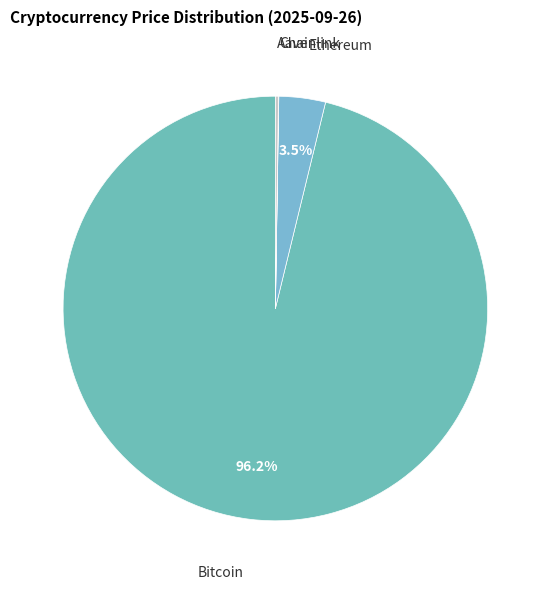

To the nearest percent, what is the average slice percentage?

25%